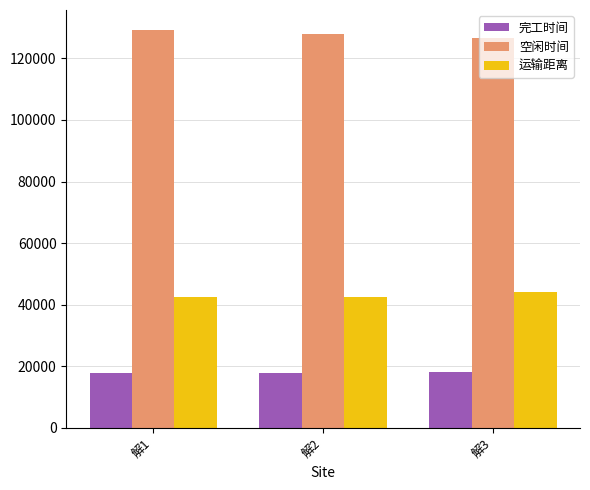

Does the chart contain any negative values?

No